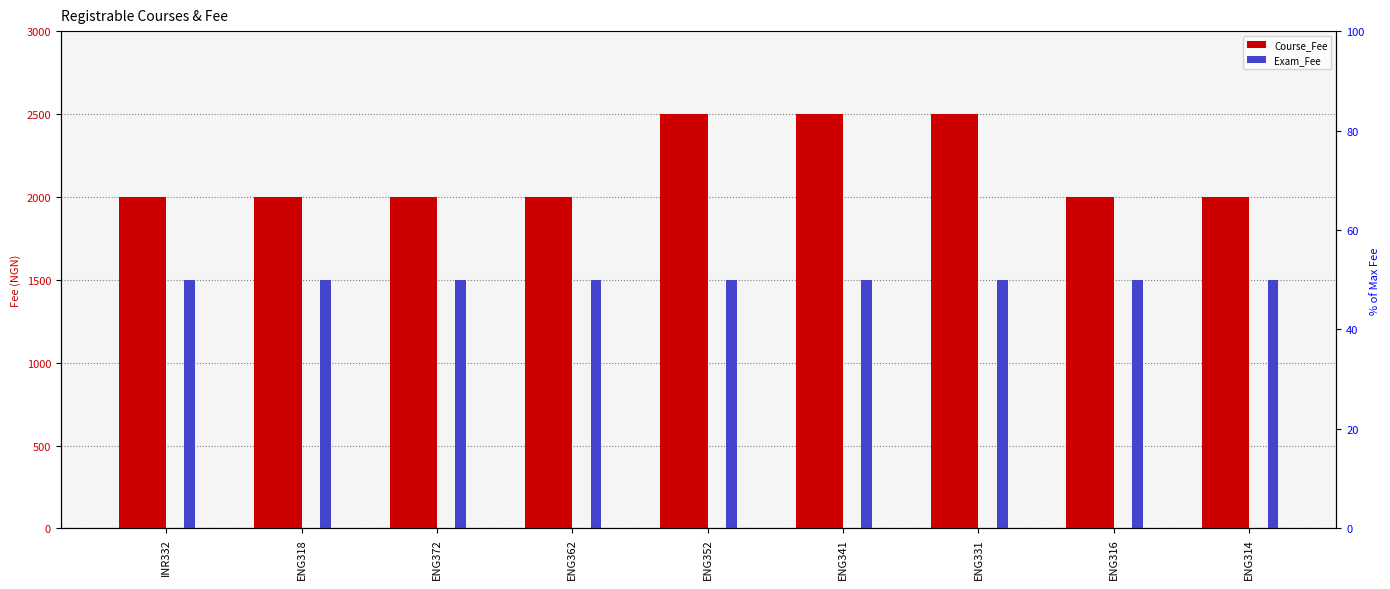

Which series changed the most between ENG318 and ENG372?

Course_Fee